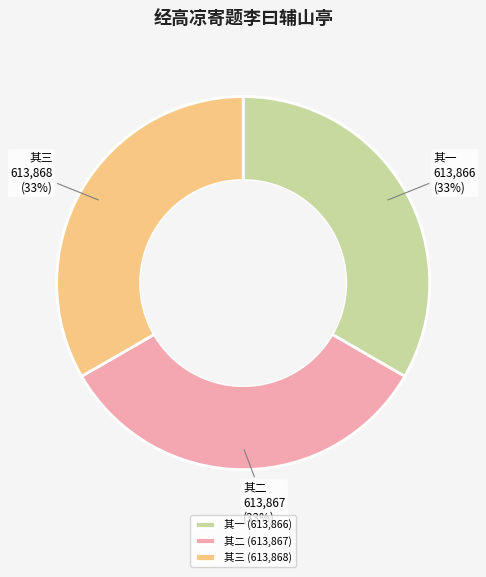

To the nearest percent, what portion does 其三 represent?

33%